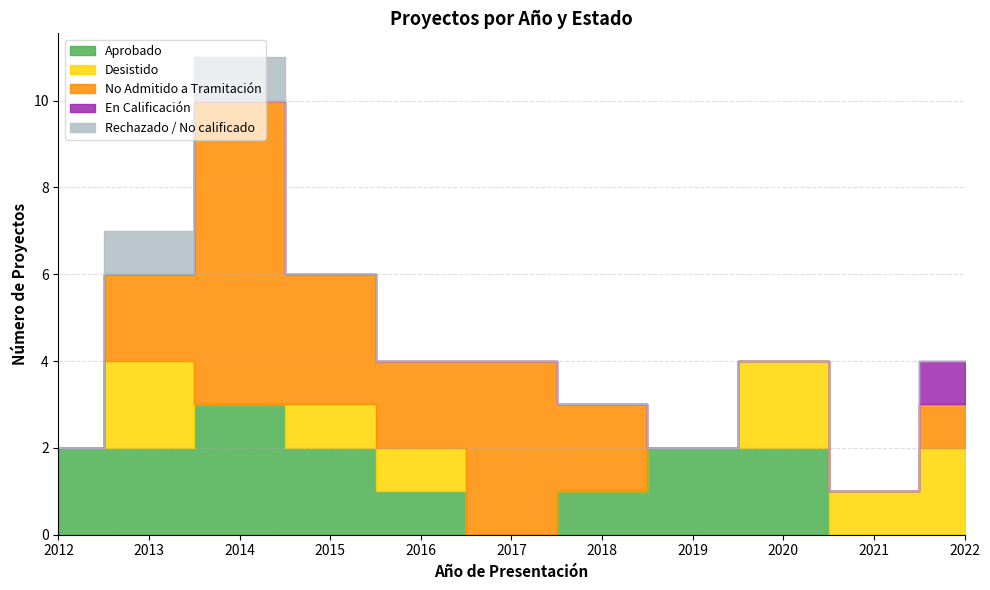

Which series has the largest range (max minus min)?

No Admitido a Tramitación